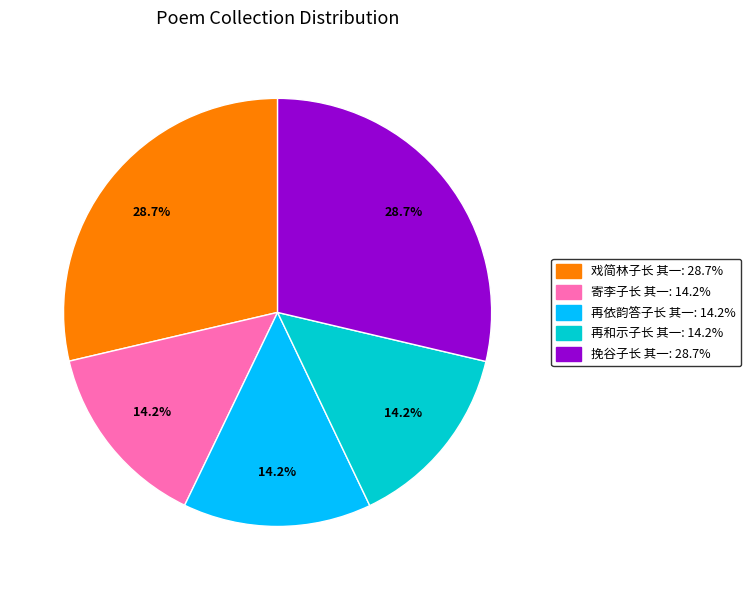

Is it true that 寄李子长 其一 is 25% of the pie?

False